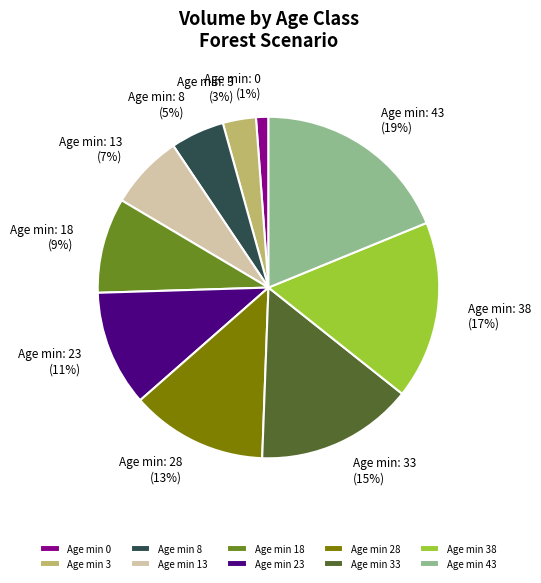

What is the ratio of the value at Age min 43 to the value at Age min 18?

2.1